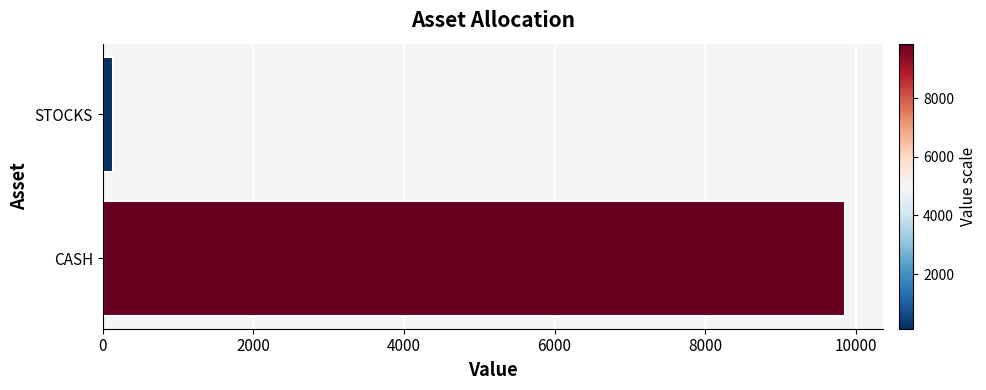

Which category has the lowest value across all series?

STOCKS